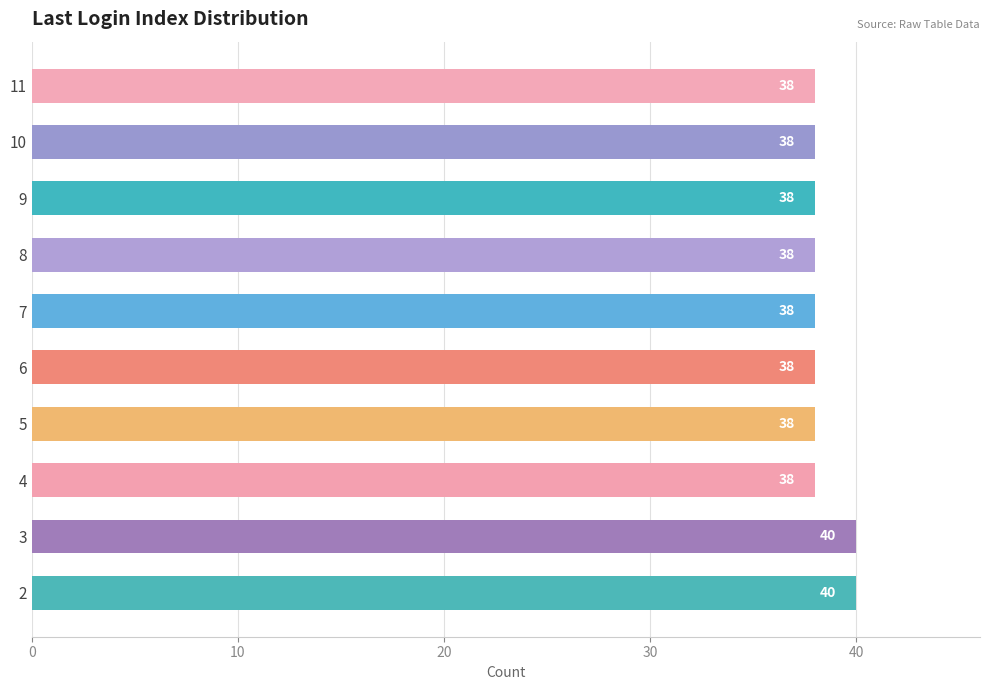

What is the average value?

38